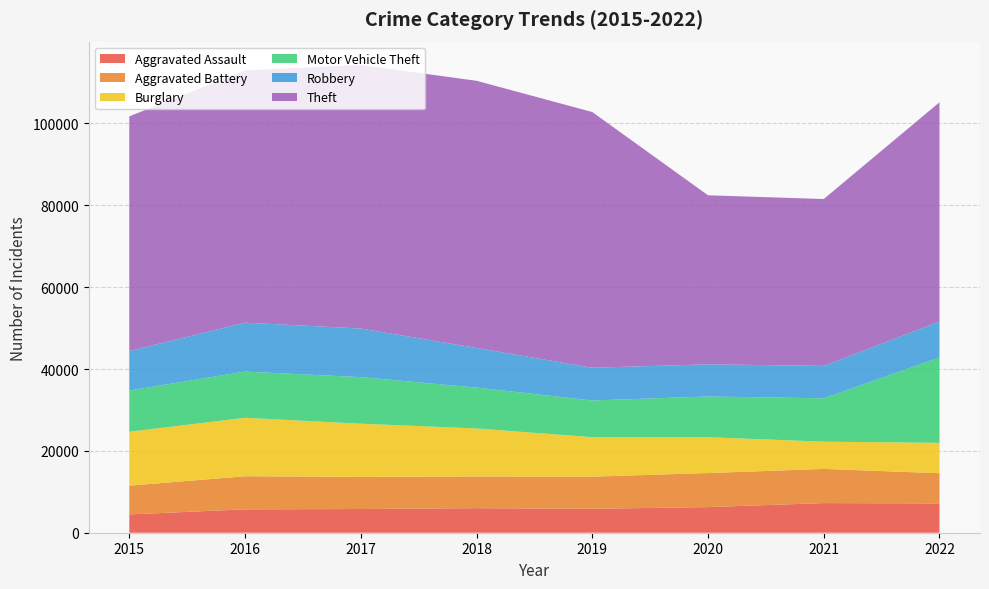

Reading left to right, transcribe all the data shown in this chart.

Aggravated Assault: 4480	5712	5793	6001	5840	6263	7243	7157
Aggravated Battery: 7018	8085	7845	7735	7857	8319	8347	7379
Burglary: 13184	14289	13001	11746	9639	8756	6658	7429
Motor Vehicle Theft: 10068	11286	11380	9983	8977	9952	10596	20847
Robbery: 9638	11960	11880	9679	7994	7856	7920	8802
Theft: 57350	61618	64380	65284	62484	41308	40770	53560